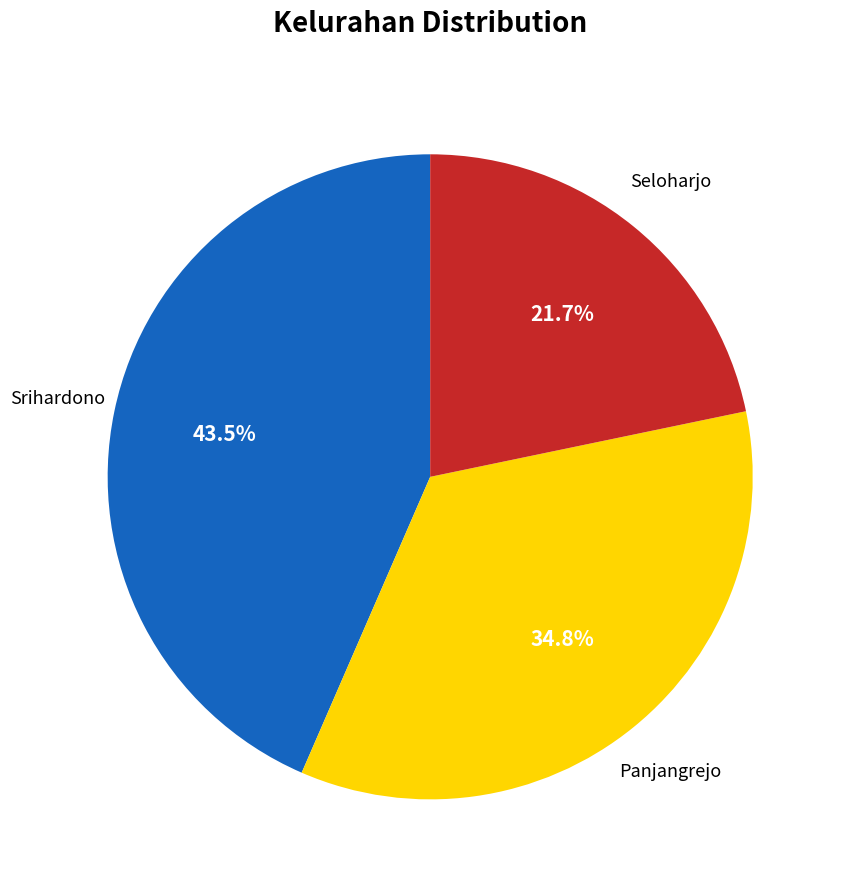

Count the number of slices in the pie.

3